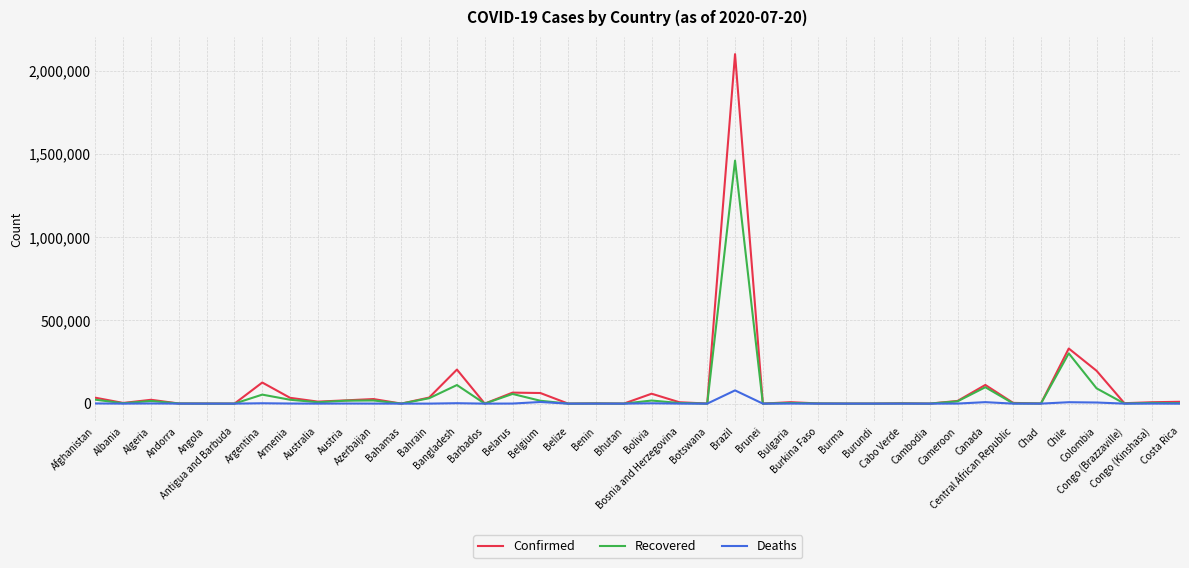

Rank the series by their maximum value, from lowest to highest.

Deaths, Recovered, Confirmed